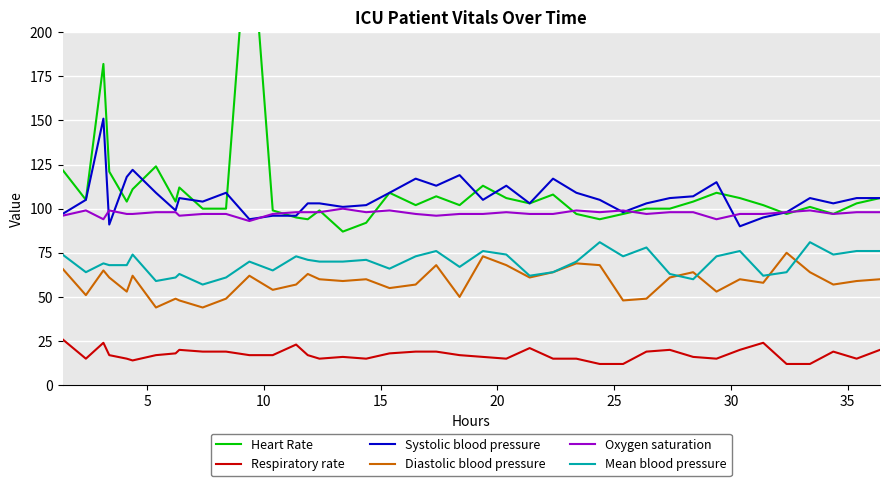

How many interior local valleys does the Systolic blood pressure series have?

11